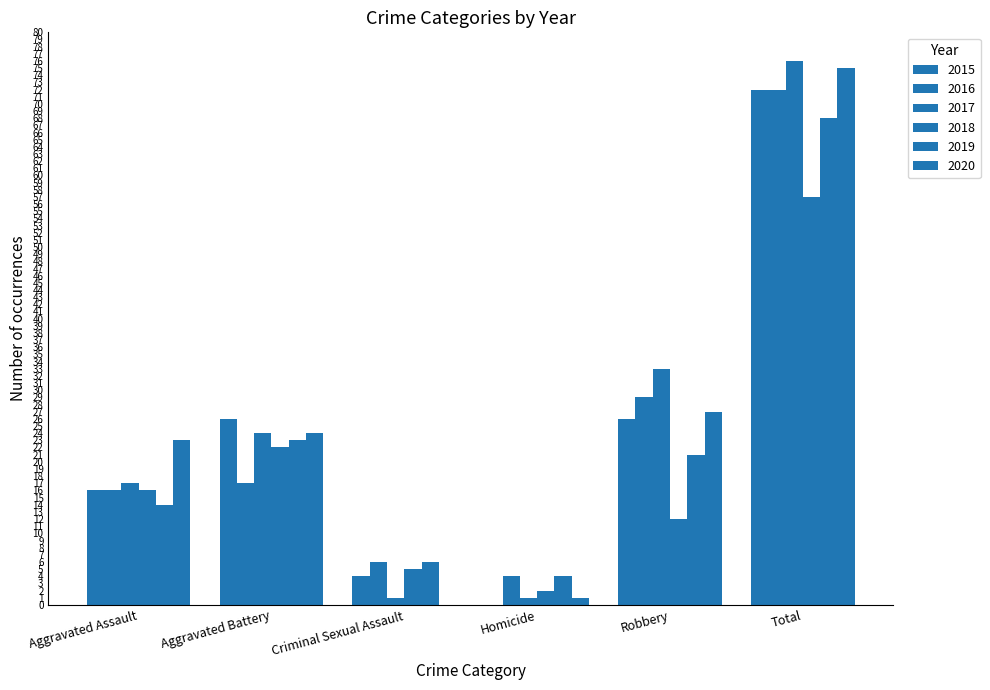

Reading left to right, extract all data points from this chart.

2015: Aggravated Assault=16	Aggravated Battery=26	Criminal Sexual Assault=4	Homicide=0	Robbery=26	Total=72
2016: Aggravated Assault=16	Aggravated Battery=17	Criminal Sexual Assault=6	Homicide=4	Robbery=29	Total=72
2017: Aggravated Assault=17	Aggravated Battery=24	Criminal Sexual Assault=1	Homicide=1	Robbery=33	Total=76
2018: Aggravated Assault=16	Aggravated Battery=22	Criminal Sexual Assault=5	Homicide=2	Robbery=12	Total=57
2019: Aggravated Assault=14	Aggravated Battery=23	Criminal Sexual Assault=6	Homicide=4	Robbery=21	Total=68
2020: Aggravated Assault=23	Aggravated Battery=24	Criminal Sexual Assault=0	Homicide=1	Robbery=27	Total=75